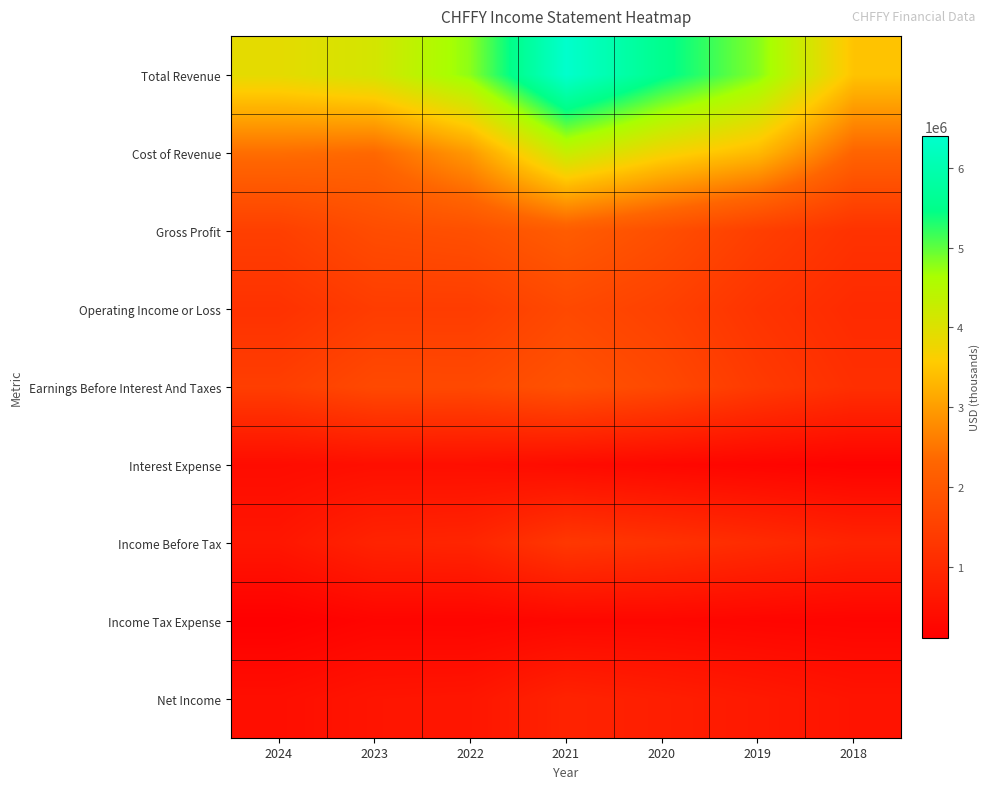

Reading left to right, what are all the values shown in this chart?

Total Revenue: 2024=3895500	2023=4107900	2022=4786400	2021=6398700	2020=5536500	2019=4821800	2018=3476800
Cost of Revenue: 2024=2410300	2023=2339900	2022=2944200	2021=4287400	2020=3717500	2019=3350800	2018=2272600
Gross Profit: 2024=1485200	2023=1768000	2022=1842300	2021=2111300	2020=1819100	2019=1471000	2018=1204200
Operating Income or Loss: 2024=1190300	2023=1421400	2022=1421500	2021=1694800	2020=1518300	2019=1235900	2018=1034300
Earnings Before Interest And Taxes: 2024=1458600	2023=1702900	2022=1691500	2021=1892600	2020=1689100	2019=1372300	2018=1133400
Interest Expense: 2024=385300	2023=448300	2022=440200	2021=371500	2020=291600	2019=232400	2018=175700
Income Before Tax: 2024=602000	2023=883000	2022=922300	2021=1323500	2020=1210700	2019=1060900	2018=893600
Income Tax Expense: 2024=115000	2023=233900	2022=224200	2021=282200	2020=278600	2019=243400	2018=220700
Net Income: 2024=434800	2023=567000	2022=590200	2021=872600	2020=775900	2019=668000	2018=551500